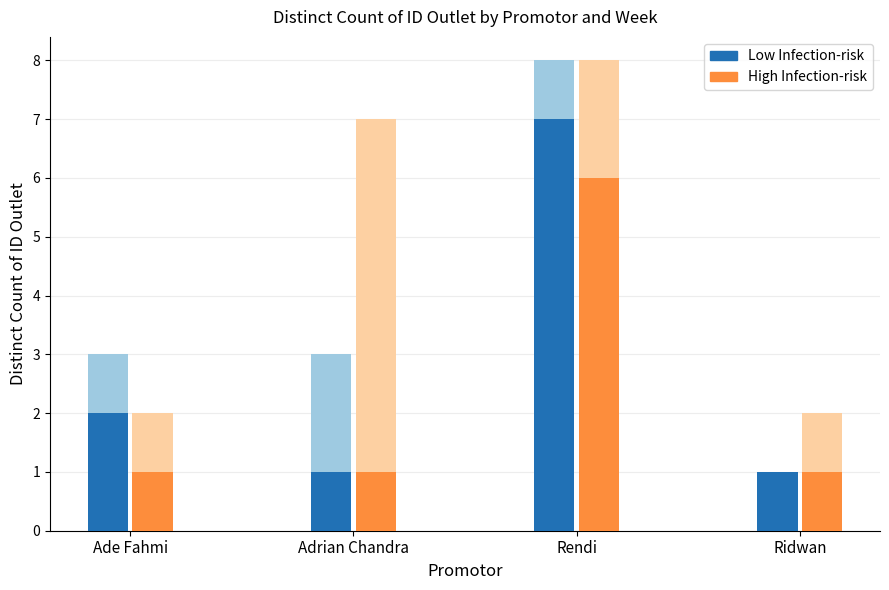

Which series changed the most between Ade Fahmi and Adrian Chandra?

Low Infection-risk